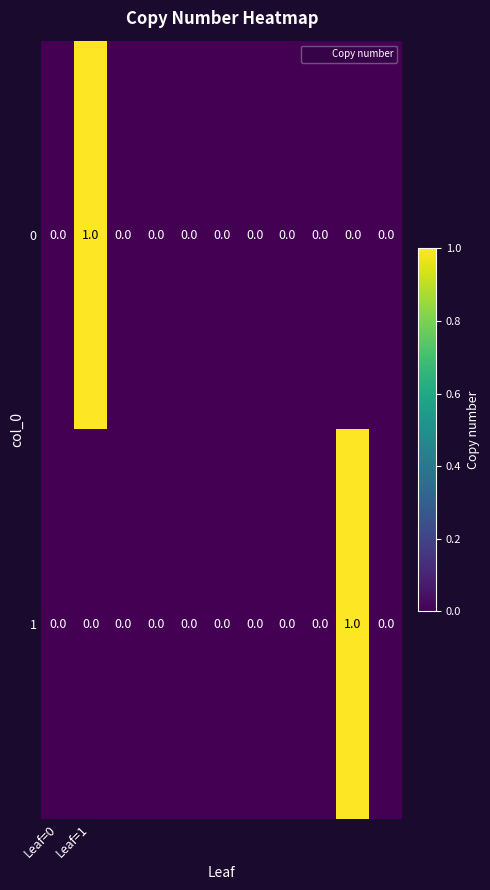

Count the 1 values in the range 0 to 1.

11